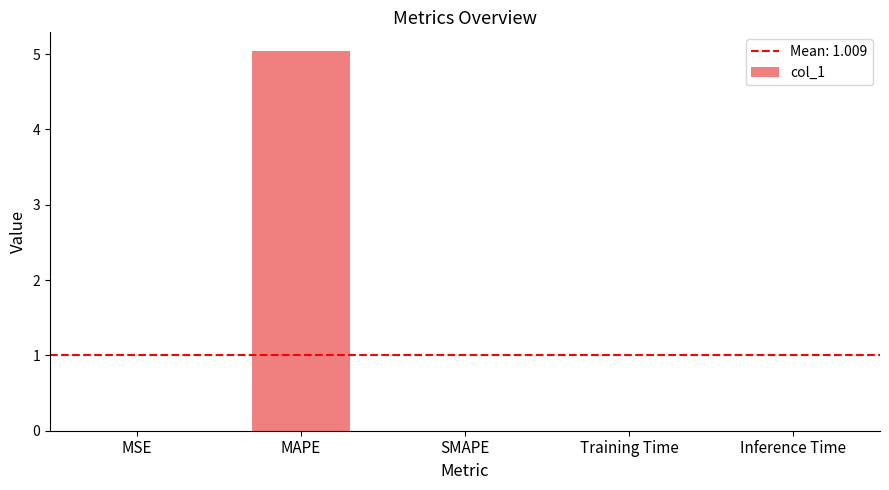

Does the chart contain stacked bars?

No